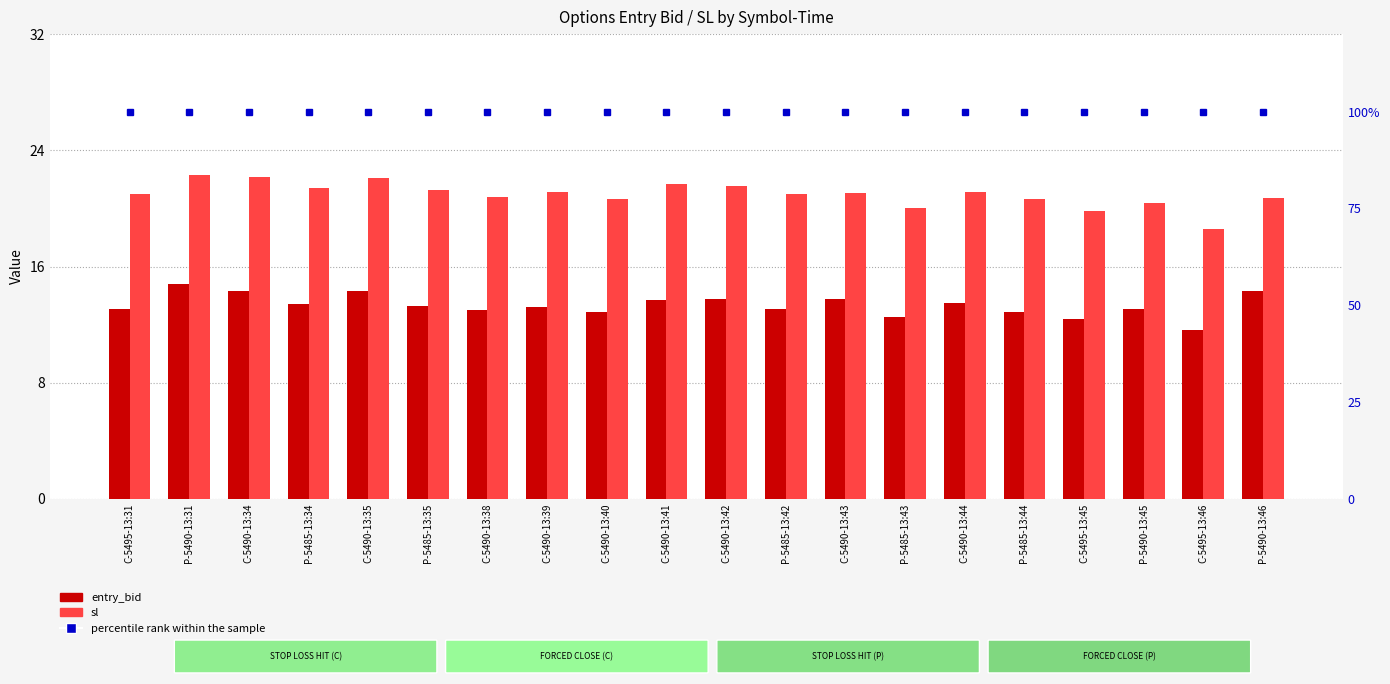

What is the label of the 1st bar from the left?

C-5495-13:31